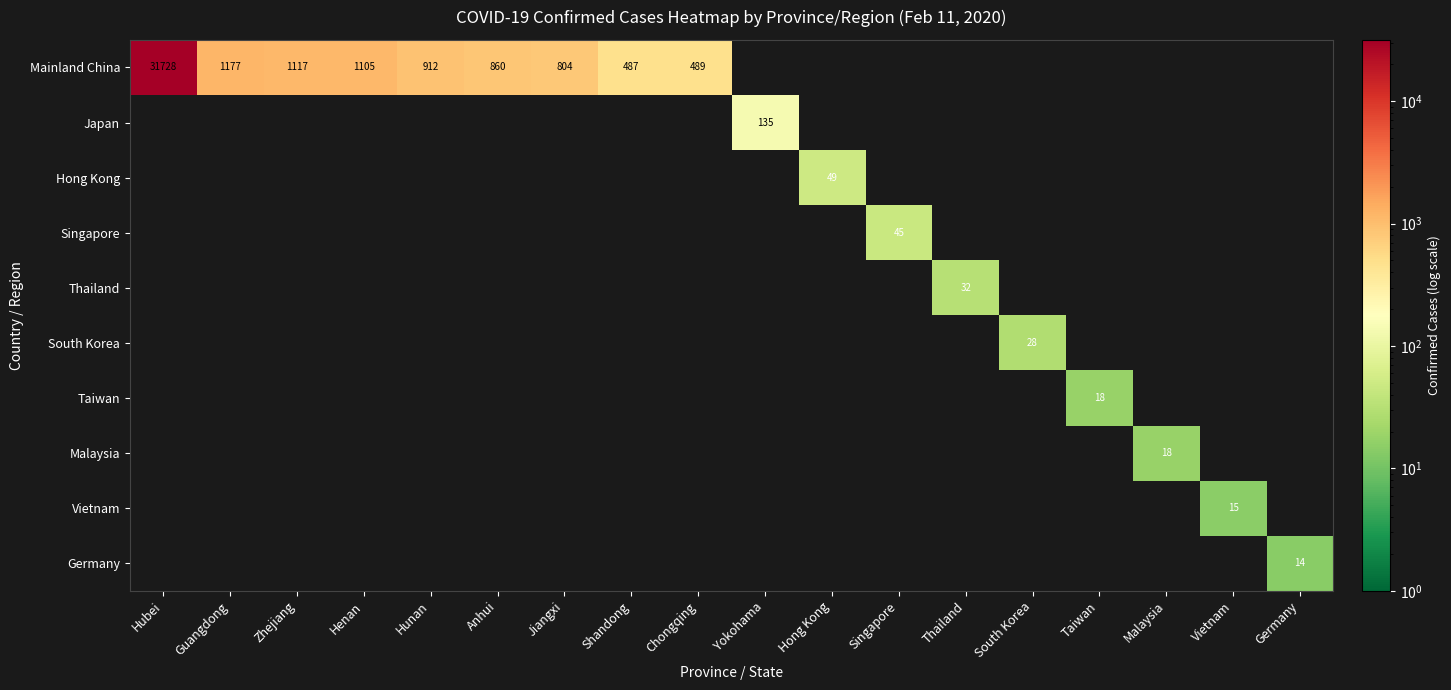

Which series has the widest spread of values?

Mainland China